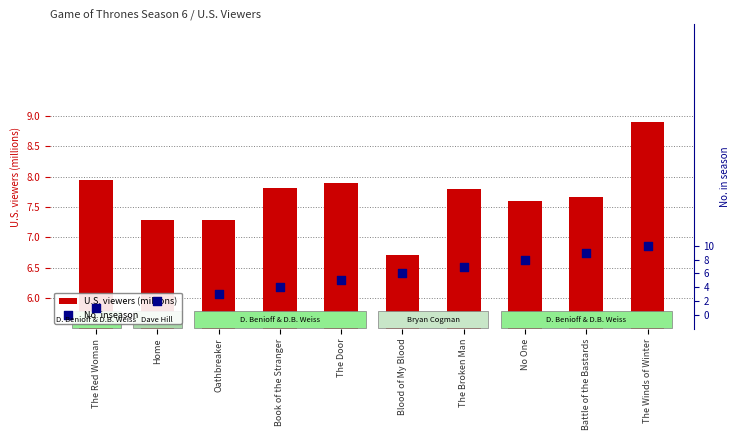

At how many categories does at least one series exceed 4?

10